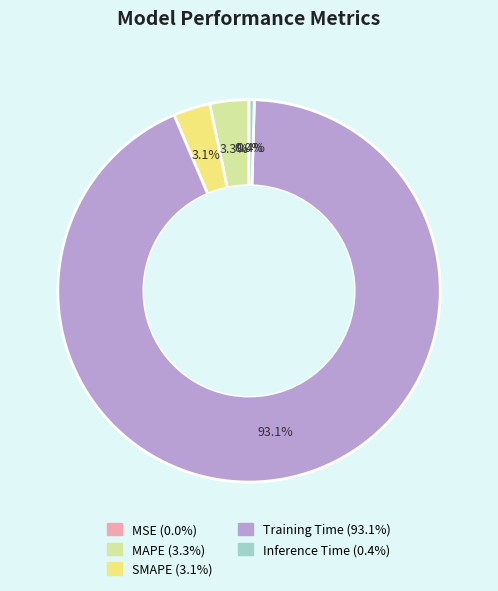

To the nearest percent, what percentage of the pie is MAPE?

3%